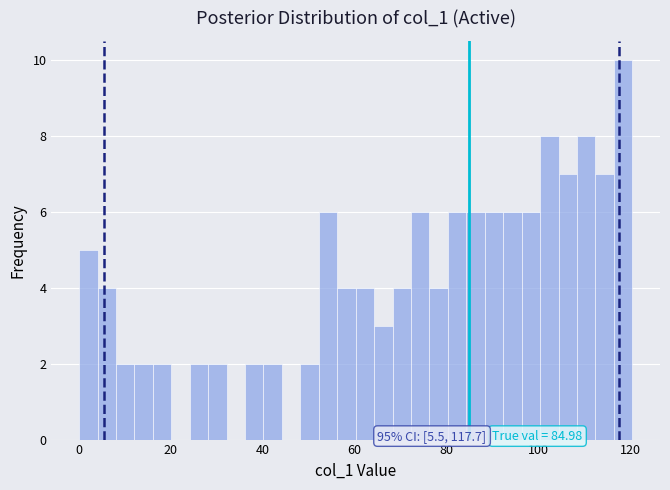

Read against the x-axis, roughly where is the centre of the tallest bar?

118